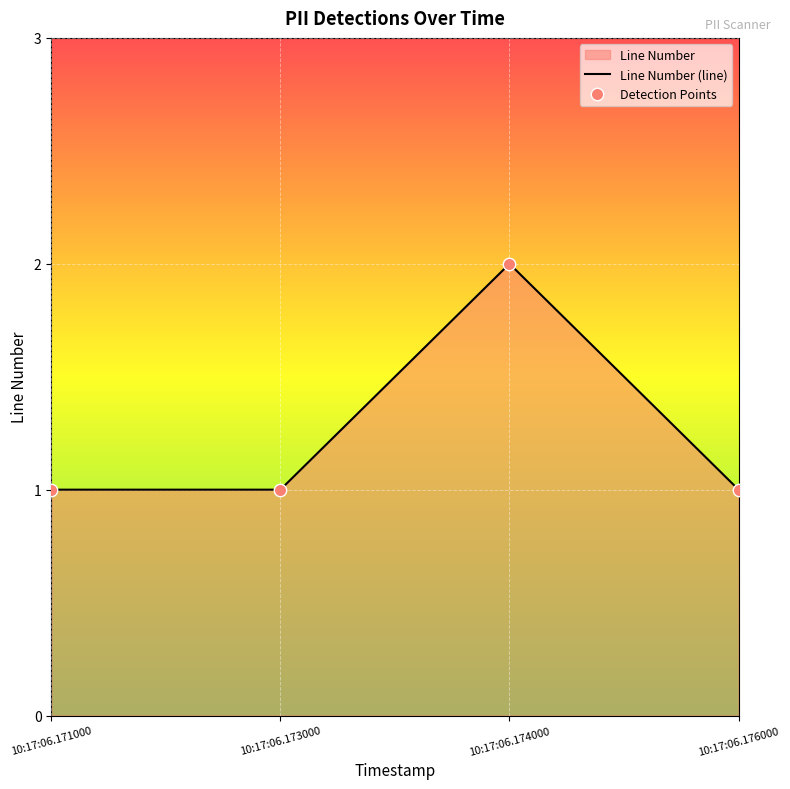

Which series has the largest Y range (max minus min)?

Line Number (line)